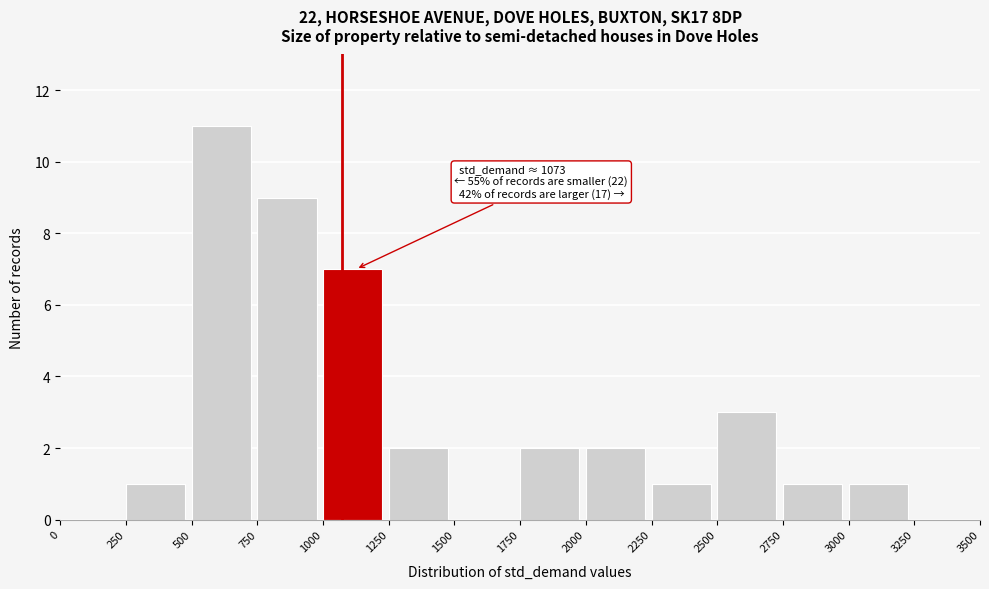

Over which range of the x-axis is the bar tallest?

500 to 750